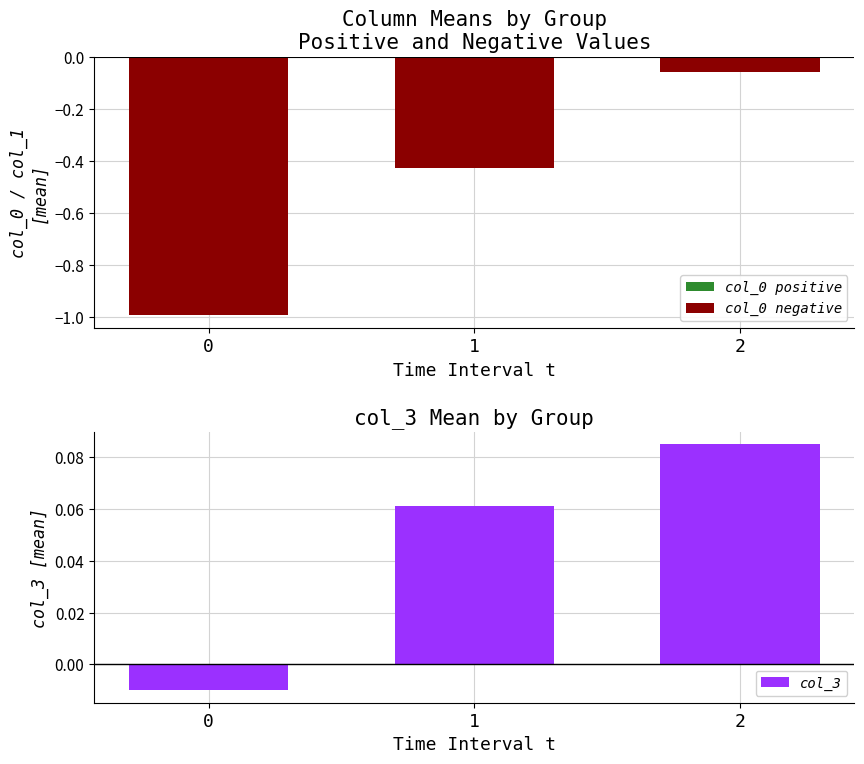

What is the sum of the col_0 negative values at 1 and 2?

-0.5